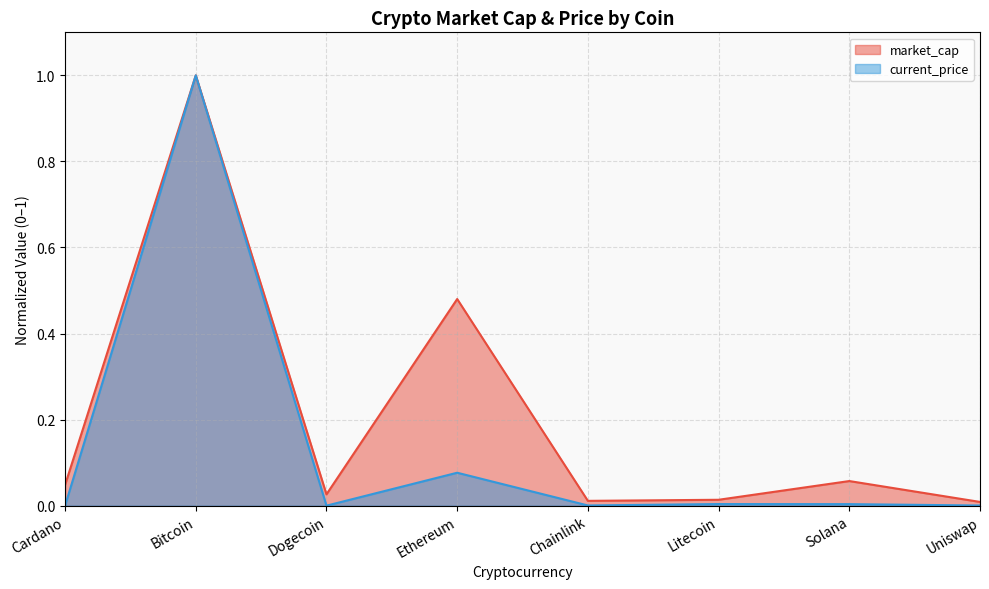

At which label is current_price closest to 0?

Dogecoin